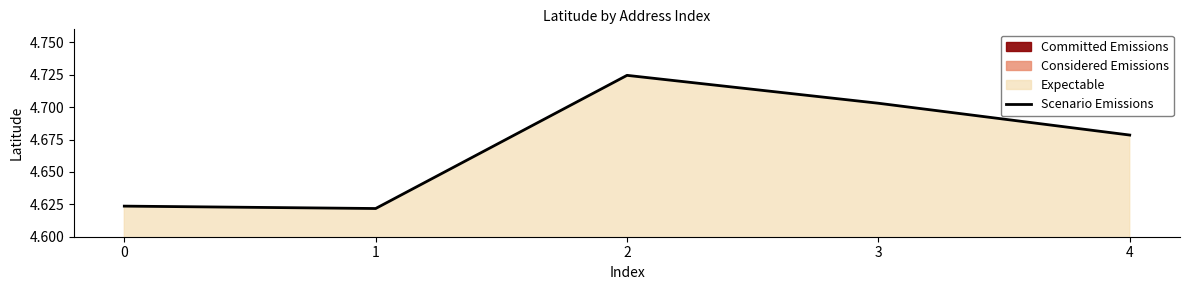

What is the difference between the values at 1 and 2?

0.1